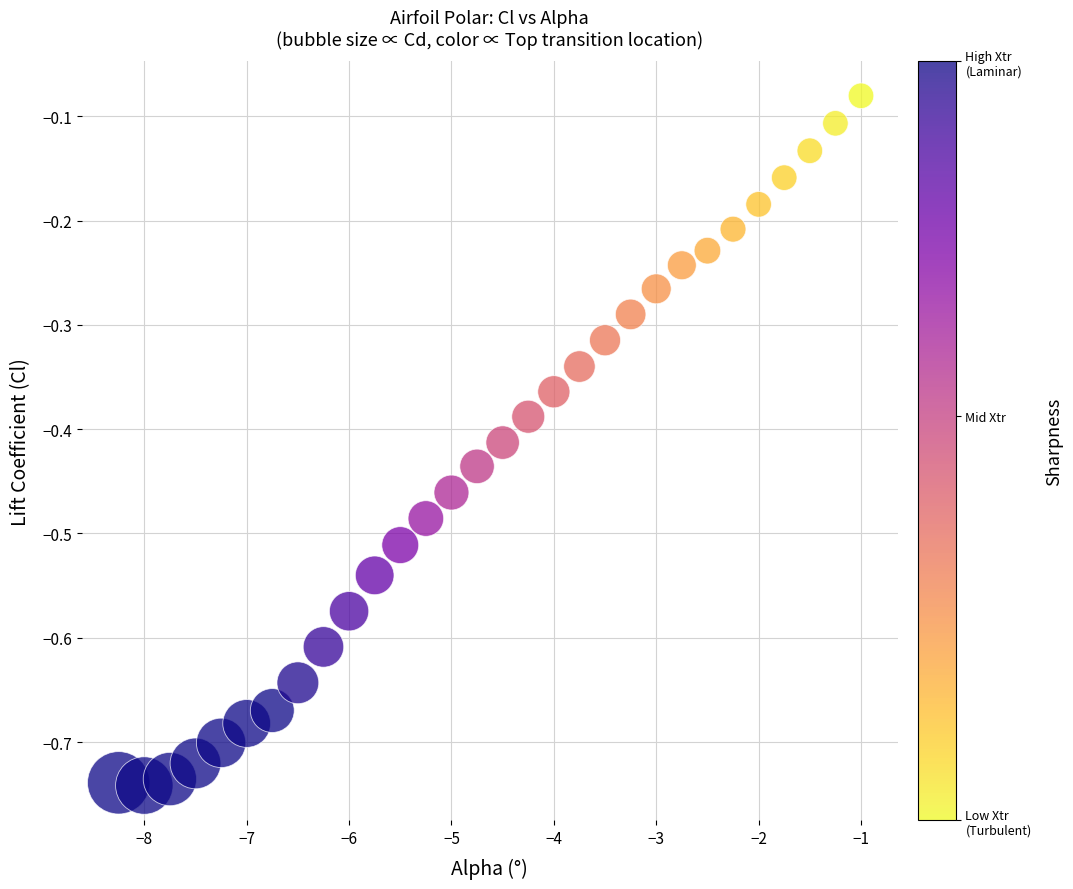

What is the range of Y values (max minus min)?

0.7